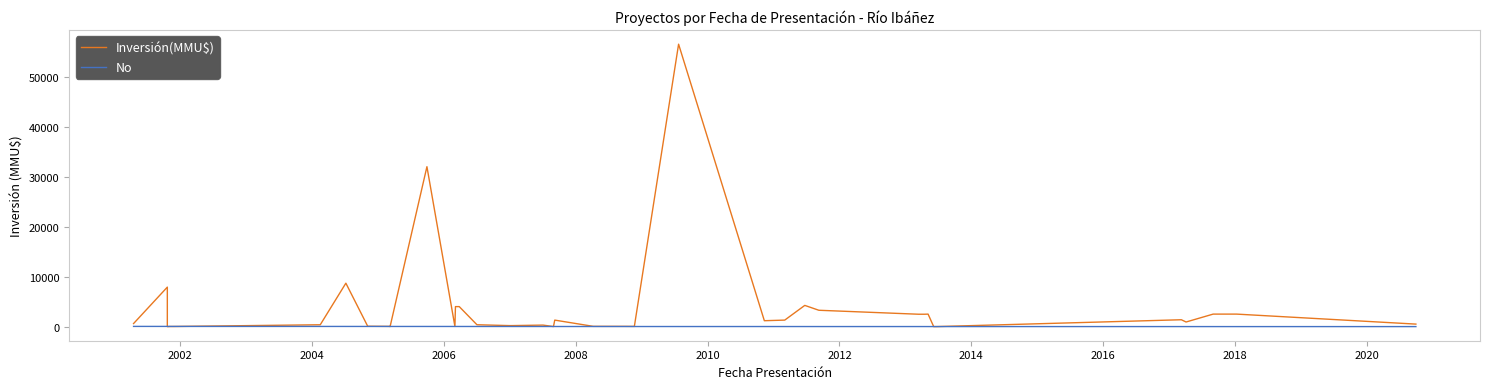

At which category does Inversión(MMU$) reach its first local peak?

2002